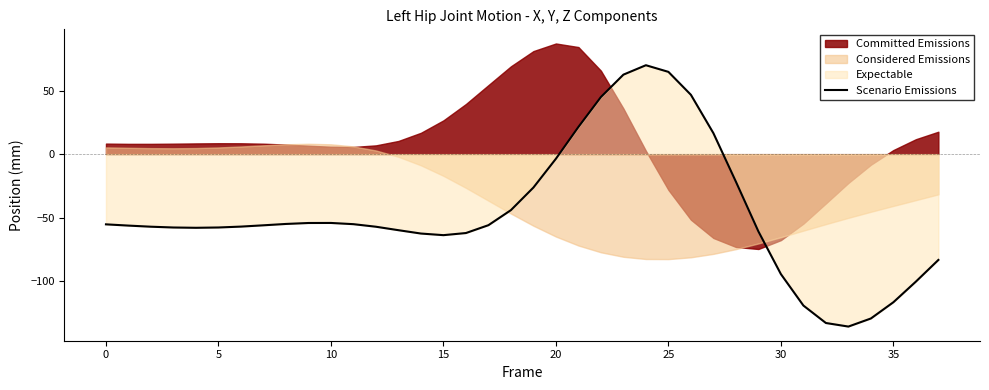

The value of Scenario Emissions at 15 is -63.7. True or false?

True